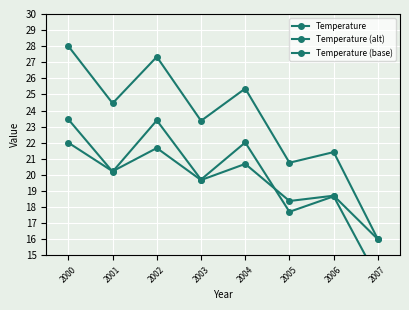

Which series has the largest range (max minus min)?

Temperature